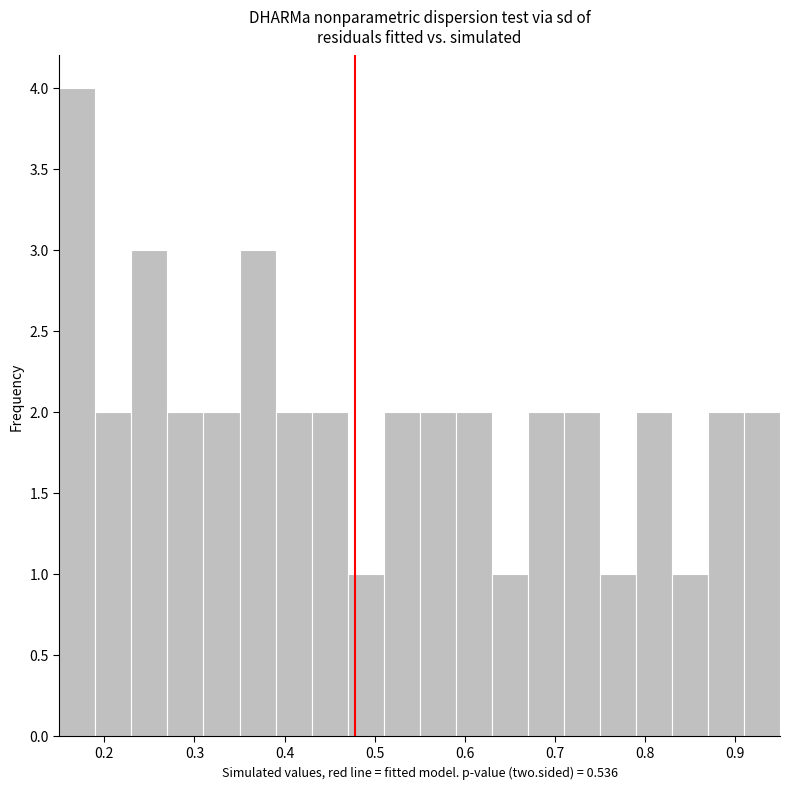

Reading left to right, transcribe this chart: for each bar, give the range it covers on the x-axis and its height. The values are not printed on the chart, so give them approximately, as read against the axis.

0.15 to 0.19: 4
0.19 to 0.23: 2
0.23 to 0.27: 3
0.27 to 0.31: 2
0.31 to 0.35: 2
0.35 to 0.39: 3
0.39 to 0.43: 2
0.43 to 0.47: 2
0.47 to 0.51: 1
0.51 to 0.55: 2
0.55 to 0.59: 2
0.59 to 0.63: 2
0.63 to 0.67: 1
0.67 to 0.71: 2
0.71 to 0.75: 2
0.75 to 0.79: 1
0.79 to 0.83: 2
0.83 to 0.87: 1
0.87 to 0.91: 2
0.91 to 0.95: 2